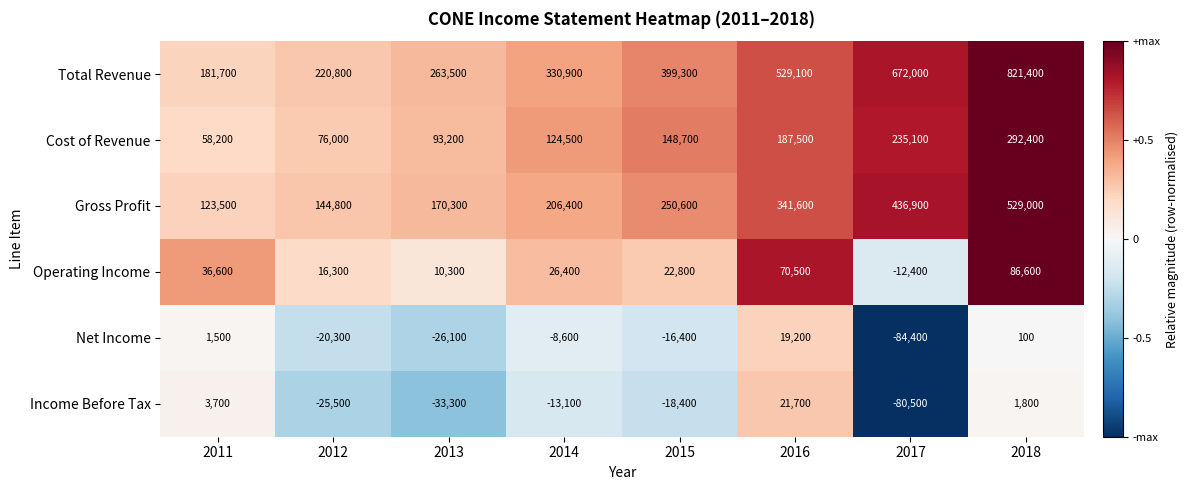

What is the average value of the Cost of Revenue series?

151950